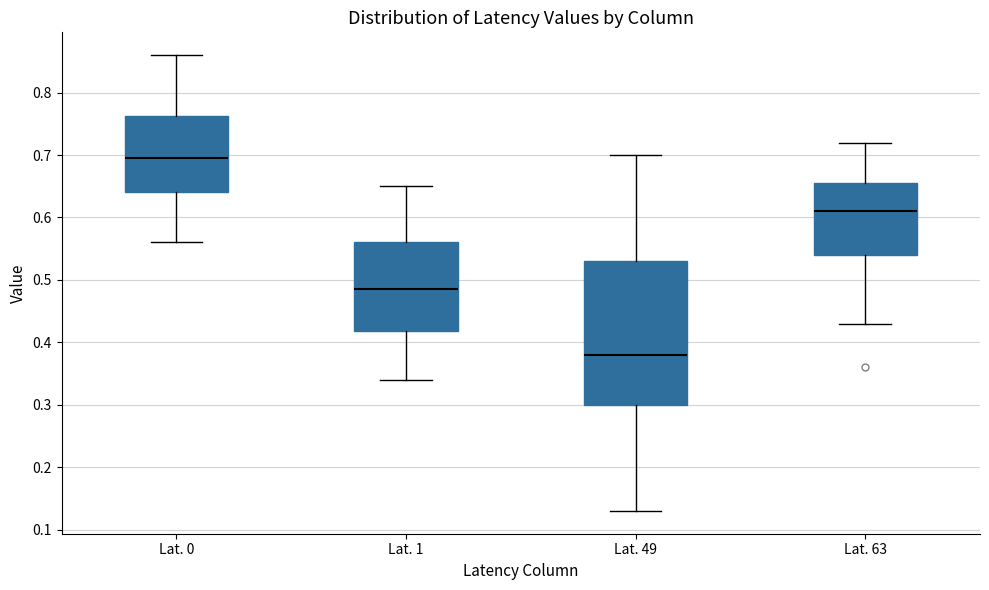

Reading left to right, transcribe this box plot: for each box, give where its median line is, the range the box spans, and where its two whiskers end, as read against the y-axis. The values are not printed on the chart, so give them approximately, as read against the axis.

Lat. 0: median 0.70, box 0.64 to 0.76, whiskers 0.56 to 0.86
Lat. 1: median 0.49, box 0.42 to 0.56, whiskers 0.34 to 0.65
Lat. 49: median 0.38, box 0.30 to 0.53, whiskers 0.13 to 0.70
Lat. 63: median 0.61, box 0.54 to 0.66, whiskers 0.43 to 0.72